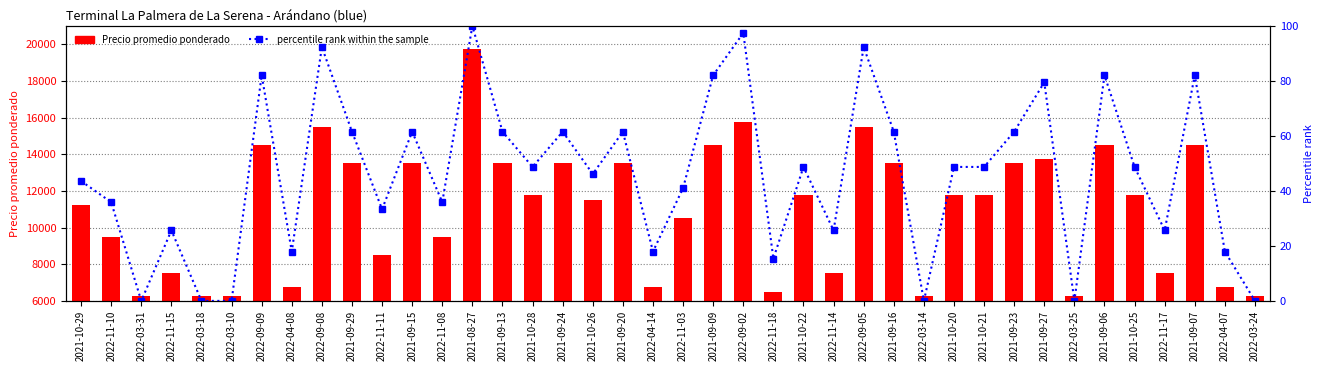

How many data points in Precio promedio ponderado are less than 11750?

19